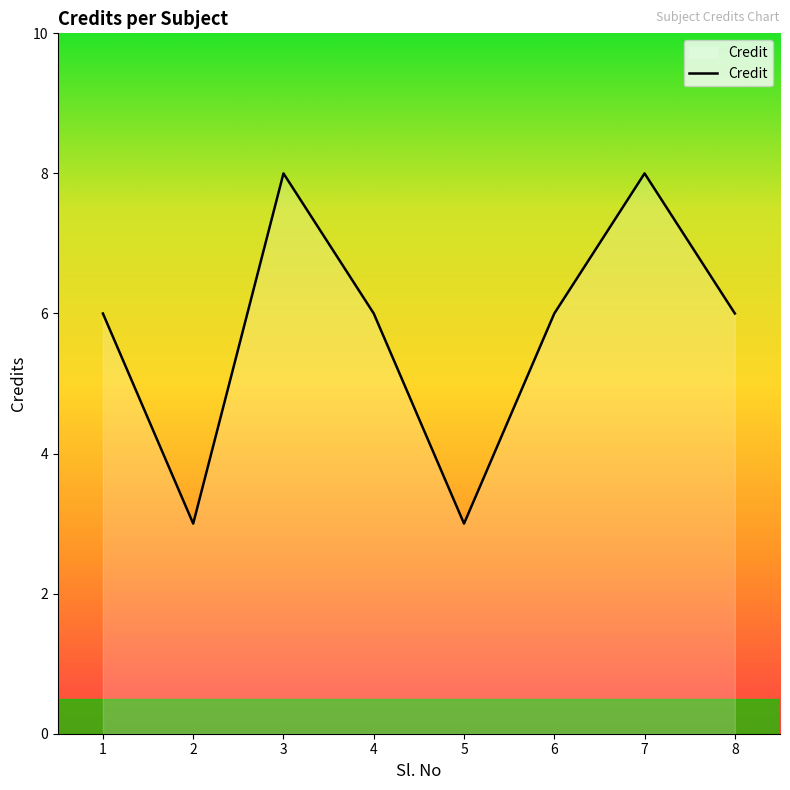

Is it true that the value at 2 is 3?

True